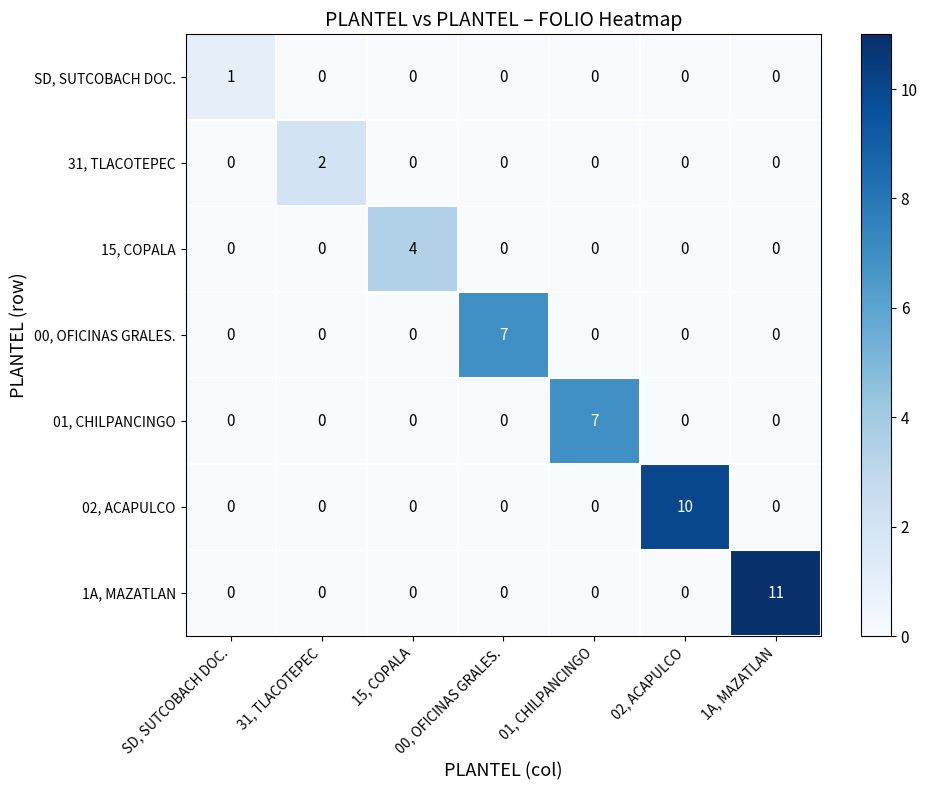

How many SD, SUTCOBACH DOC. values are between 0 and 1?

7